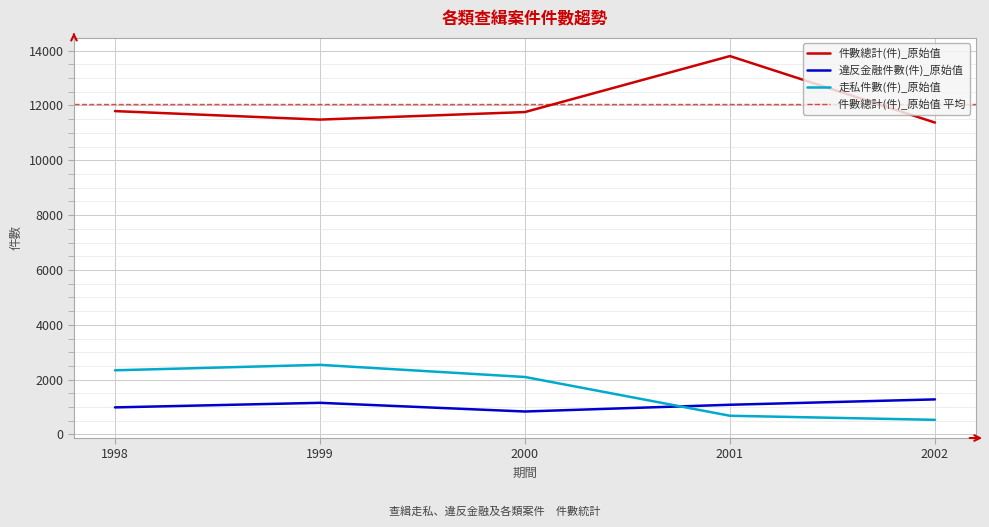

True or false: 走私件數(件)_原始值 and 件數總計(件)_原始值 cross at least once.

False